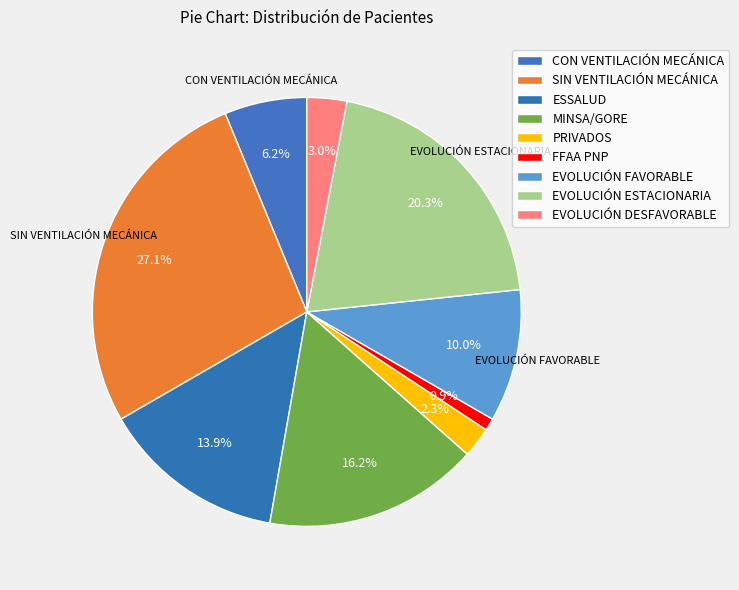

To the nearest percent, what is the average slice percentage?

11%